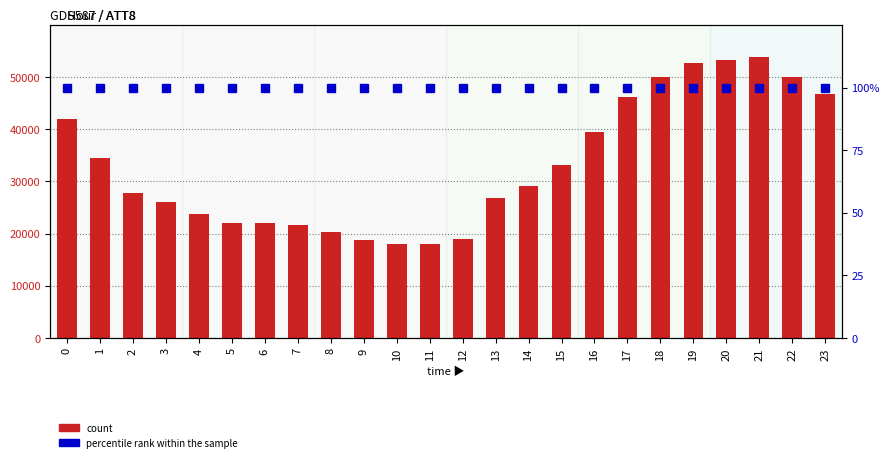

Where is count nearest to the value 35950?

1